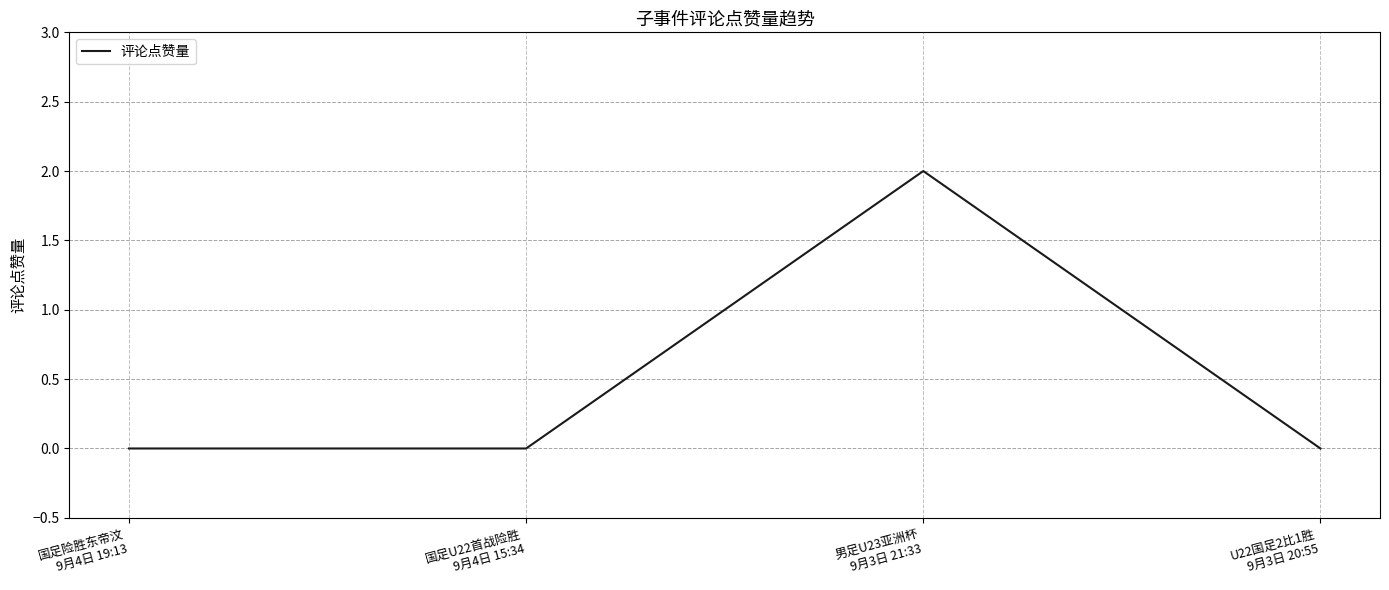

What position from the left is 国足险胜东帝汶
9月4日 19:13?

1